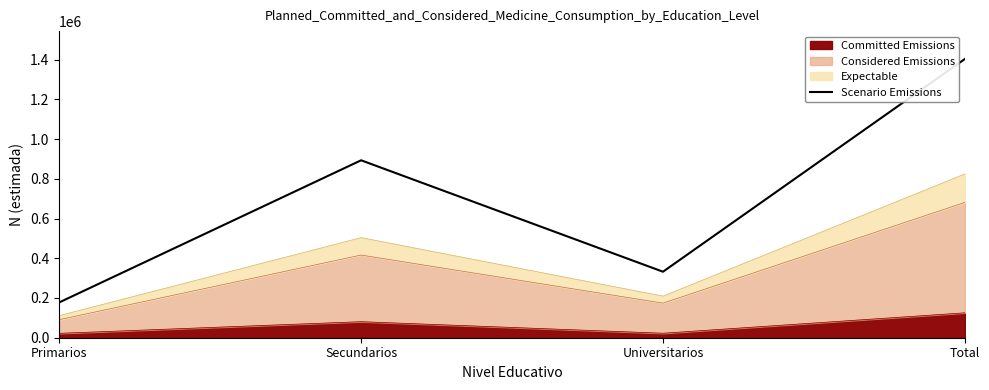

Where is the first local minimum?

Universitarios